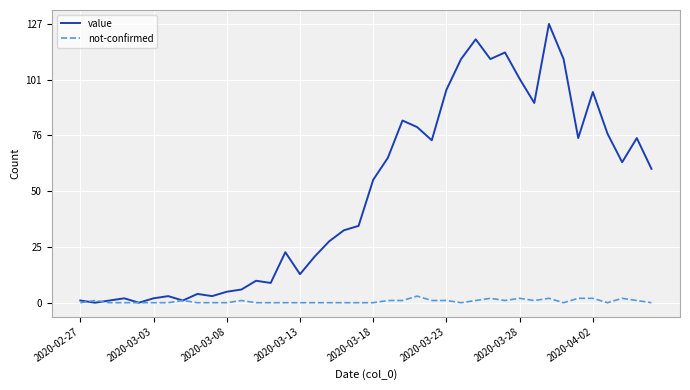

What is the maximum value shown in the chart?

127